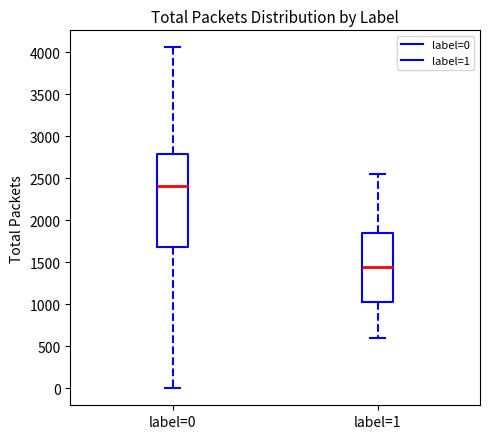

Reading left to right, read every box against the y-axis: the position of its median line, the range the box covers, and the ends of its whiskers. The values are not printed on the chart, so give them approximately, as read against the axis.

label=0: median 2400, box 1700 to 2800, whiskers 0 to 4050
label=1: median 1450, box 1050 to 1850, whiskers 600 to 2550